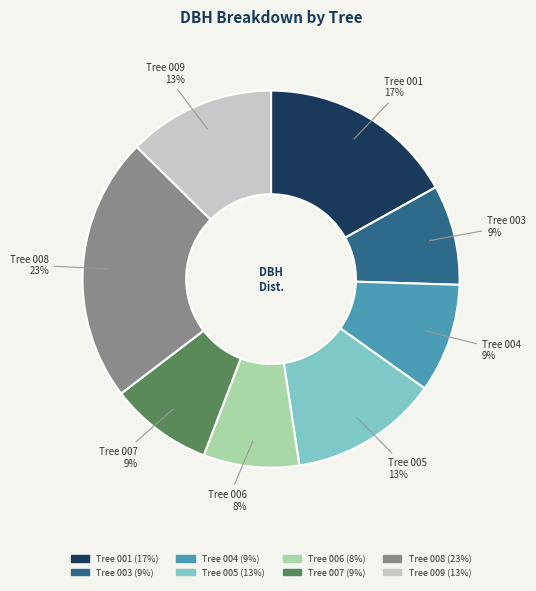

To the nearest percent, what is the difference between the largest and smallest slice percentages?

15%